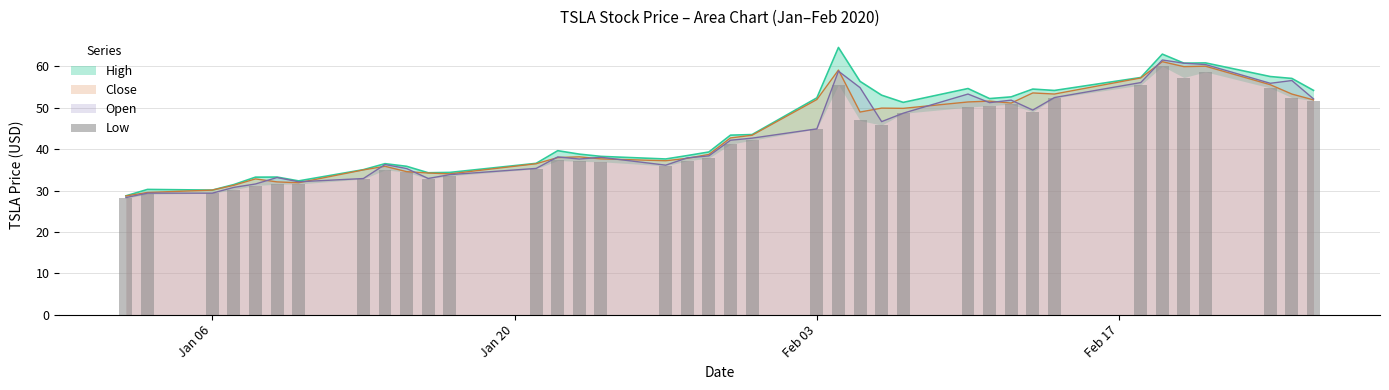

What is the highest value of the Open series?

61.6